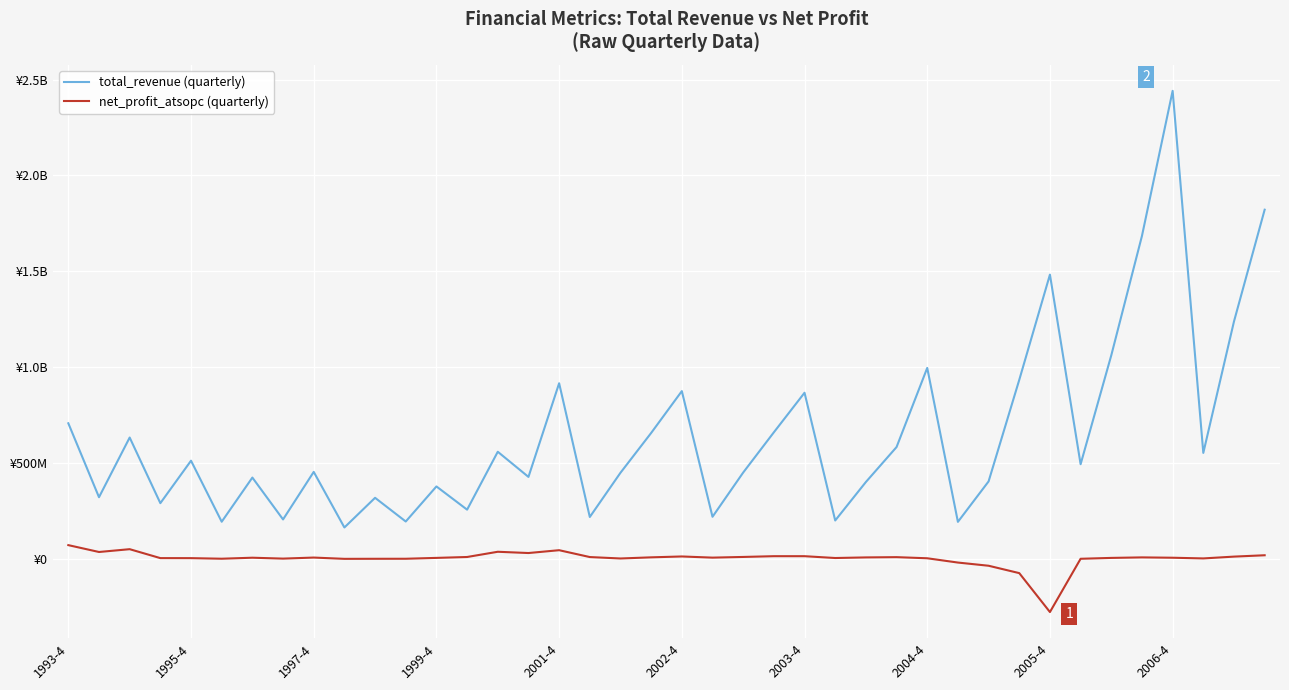

Is this an area chart (filled region under the line)?

No